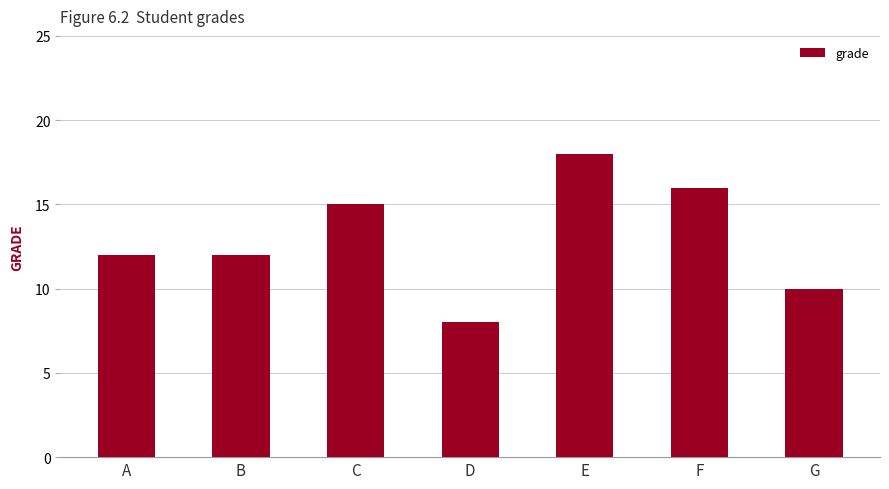

What is the ratio of the value at C to the value at F?

0.9